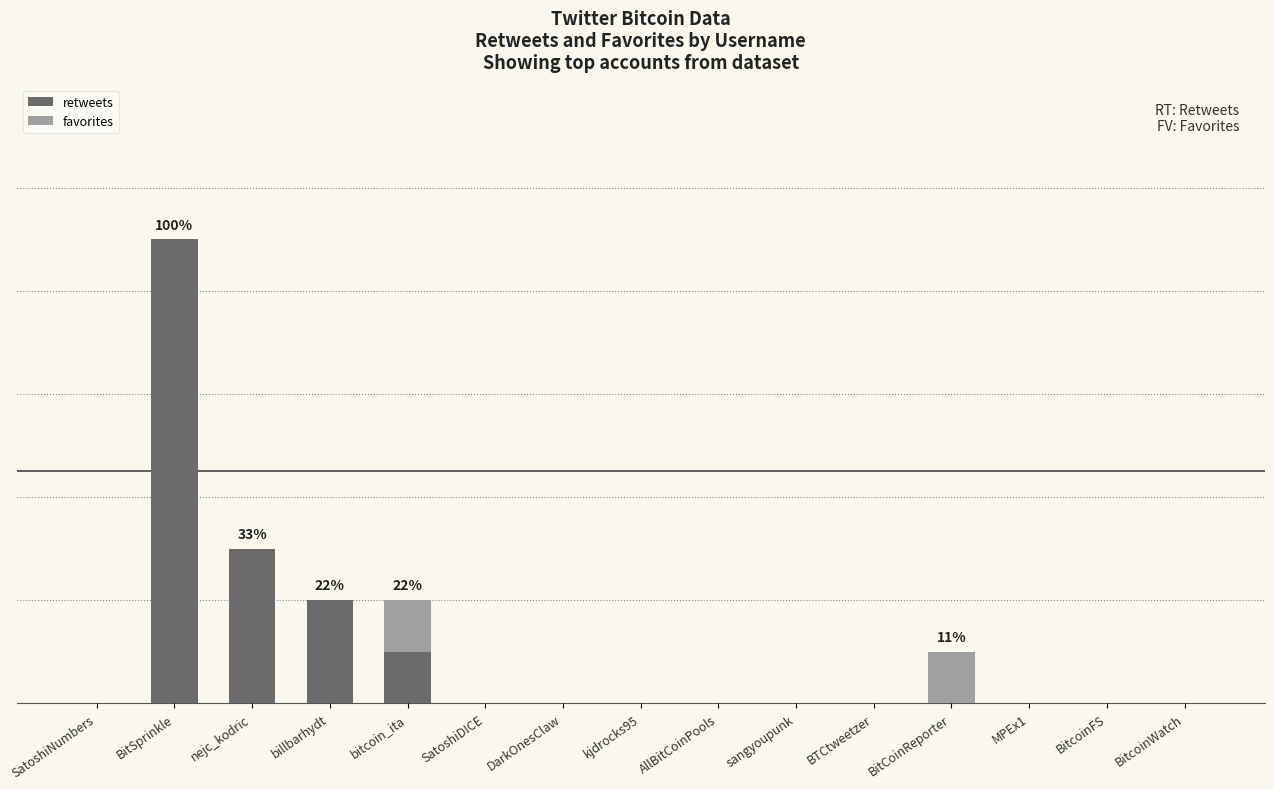

What are all the series names shown in the legend?

retweets, favorites